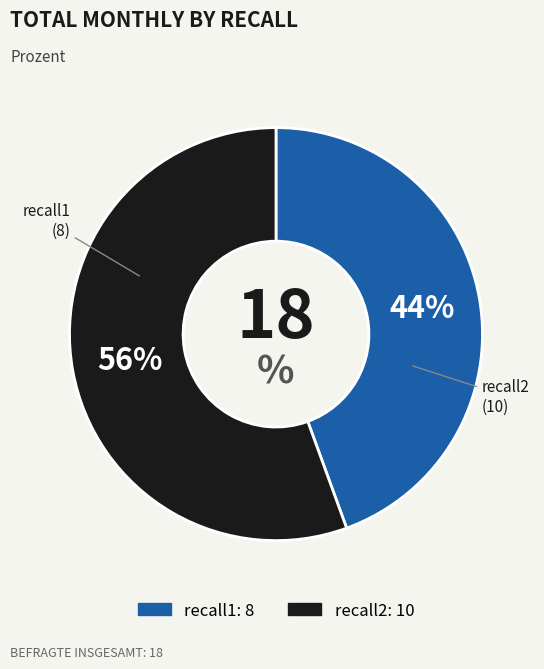

True or false: recall1 accounts for 44% of the total.

True